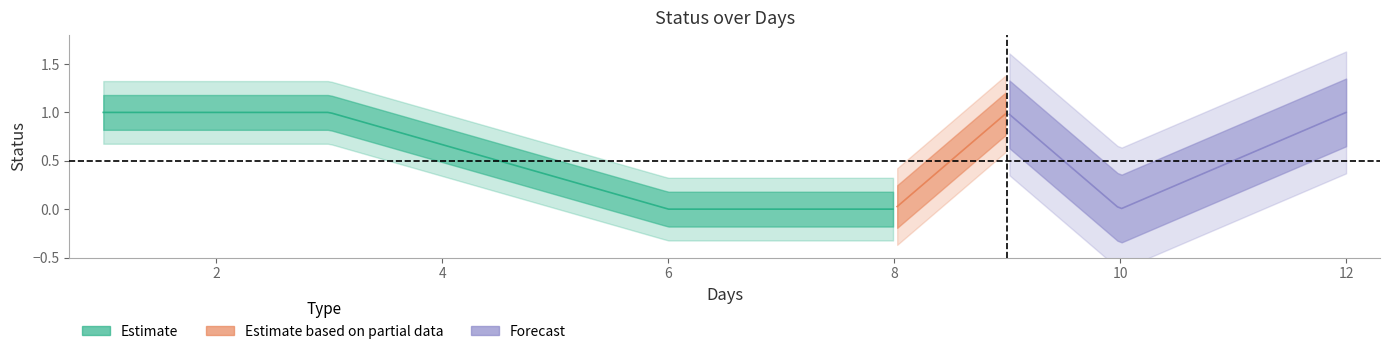

True or false: Estimate and Forecast intersect in this chart.

False